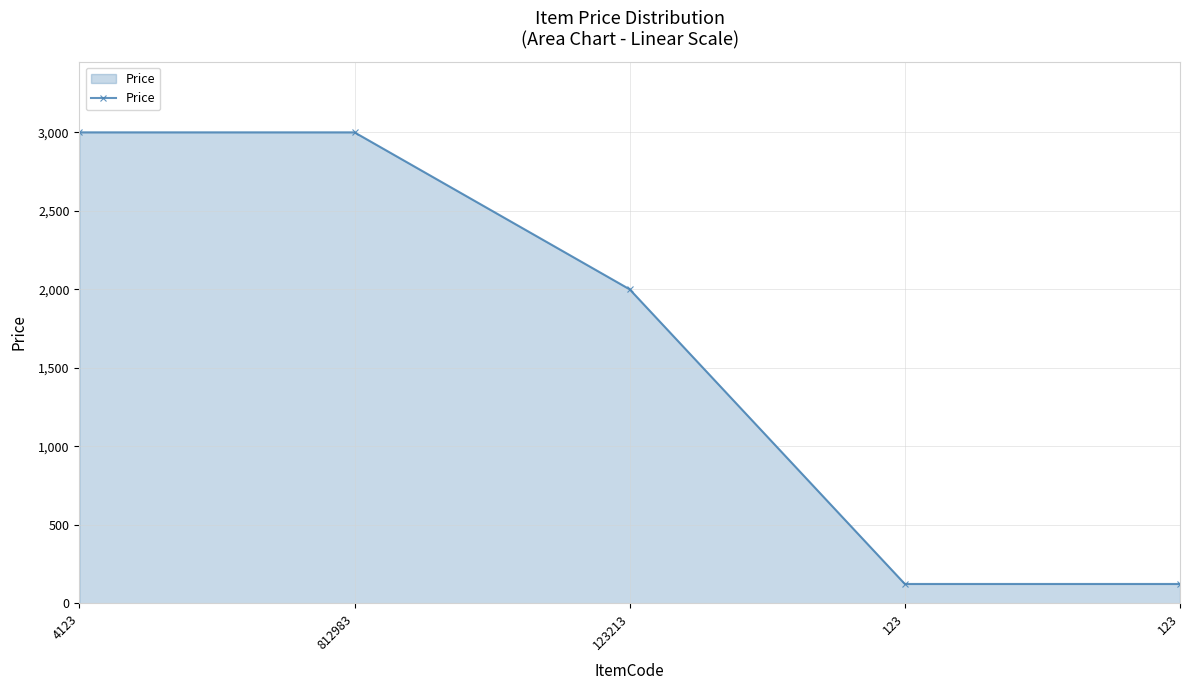

How many lines are shown in the chart?

1